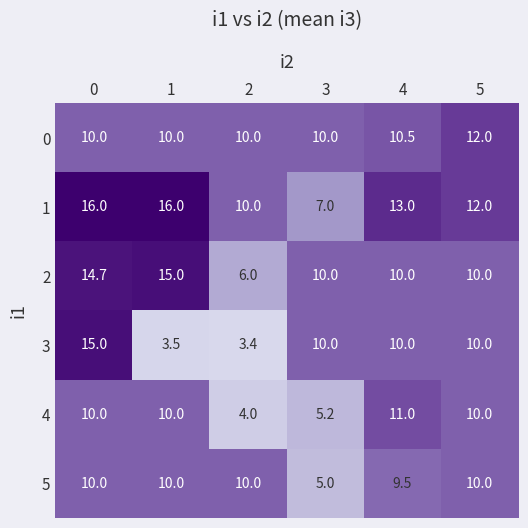

What is the total value across all series at 3?

47.2